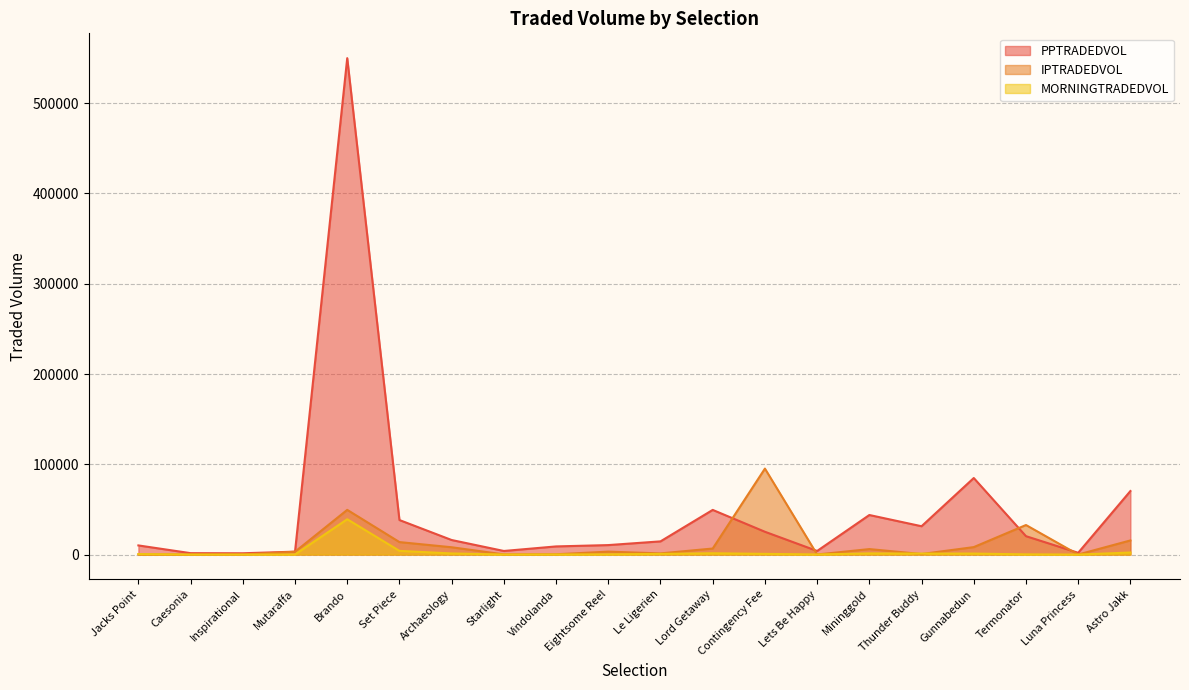

The value of MORNINGTRADEDVOL at Thunder Buddy is 1676.1. True or false?

False